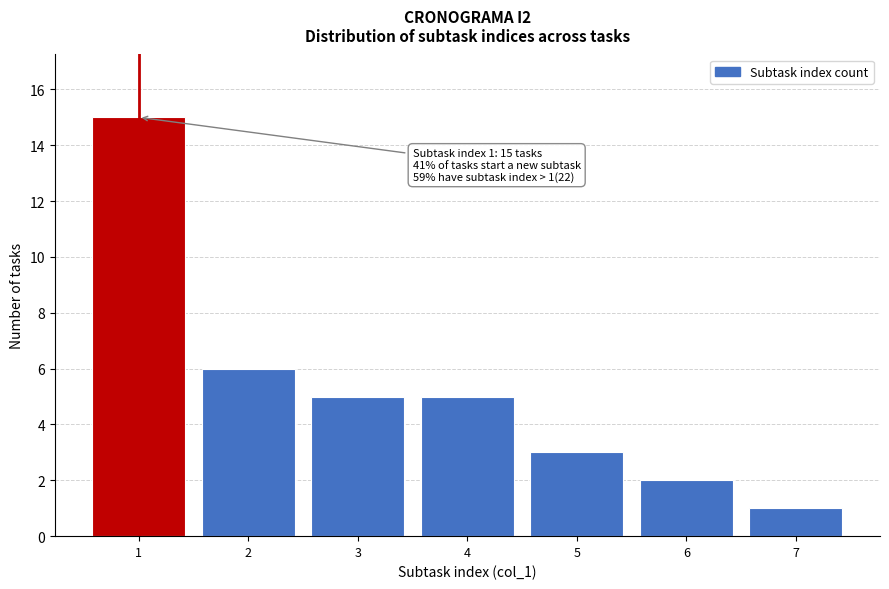

Reading left to right, transcribe all the data shown in this chart.

1=15	2=6	3=5	4=5	5=3	6=2	7=1